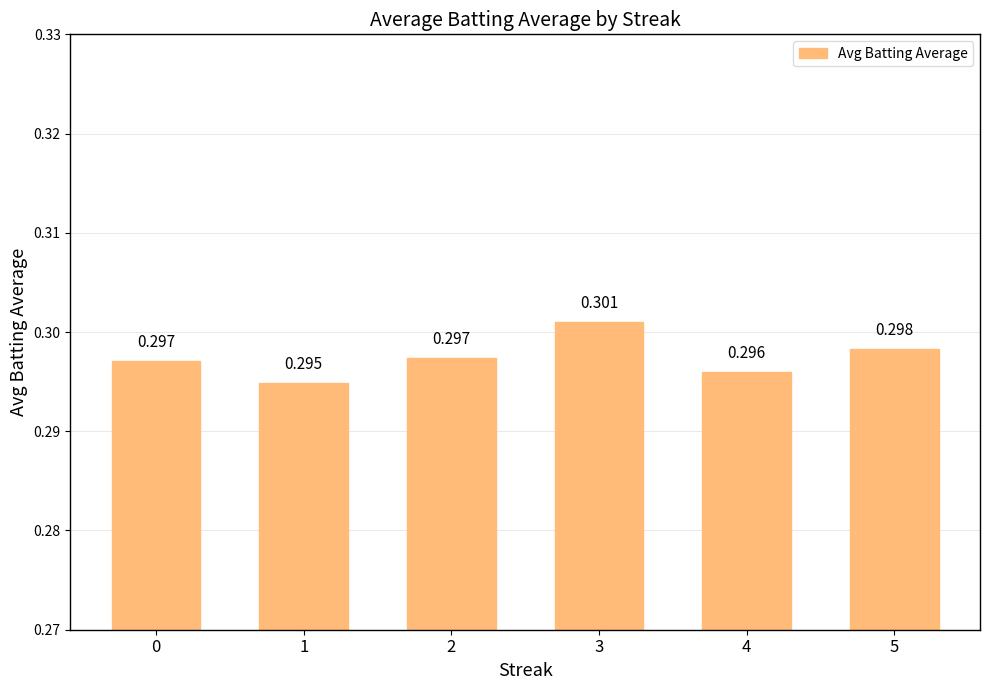

Rank the categories by value from highest to lowest.

3, 5, 2, 0, 4, 1